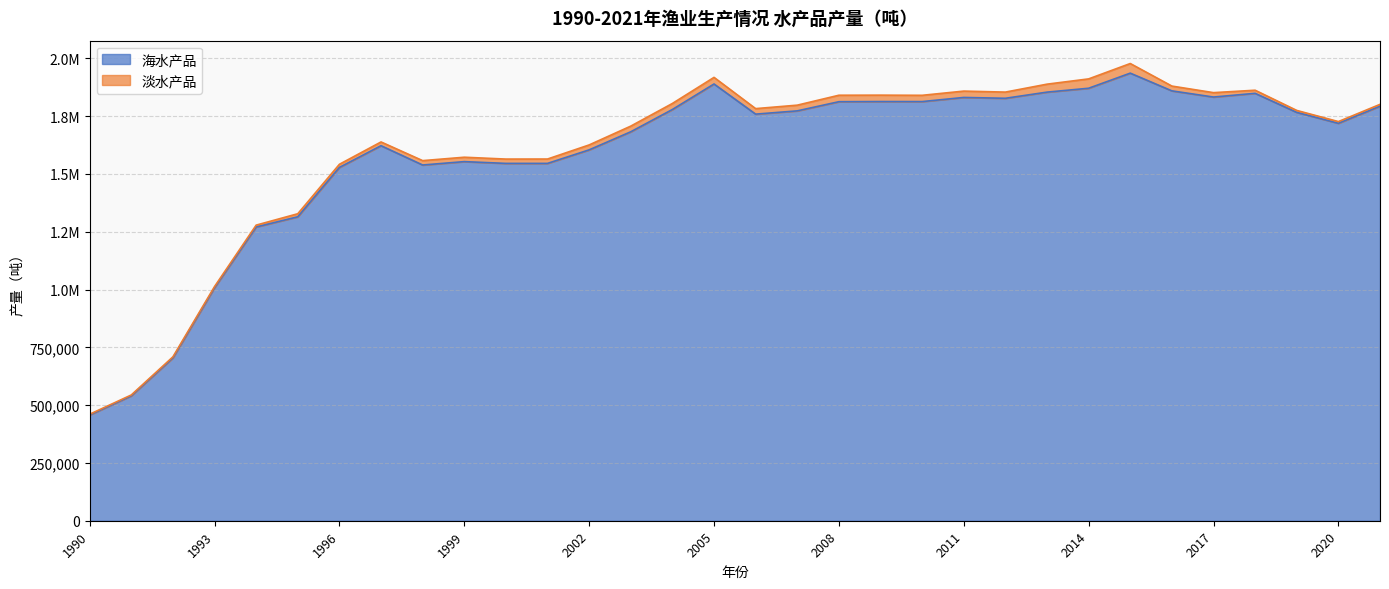

Read the value at 2009, to the nearest 10.

1813110